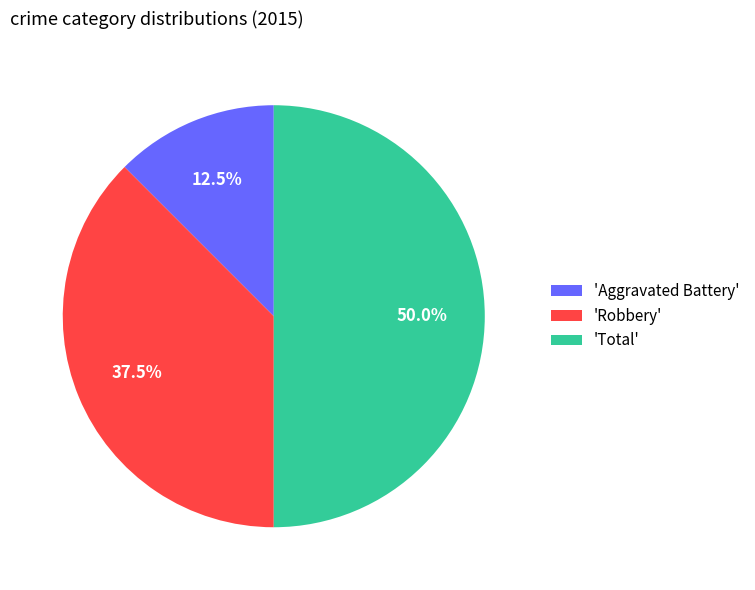

Combined, do 'Robbery' and 'Total' account for over 50%?

Yes